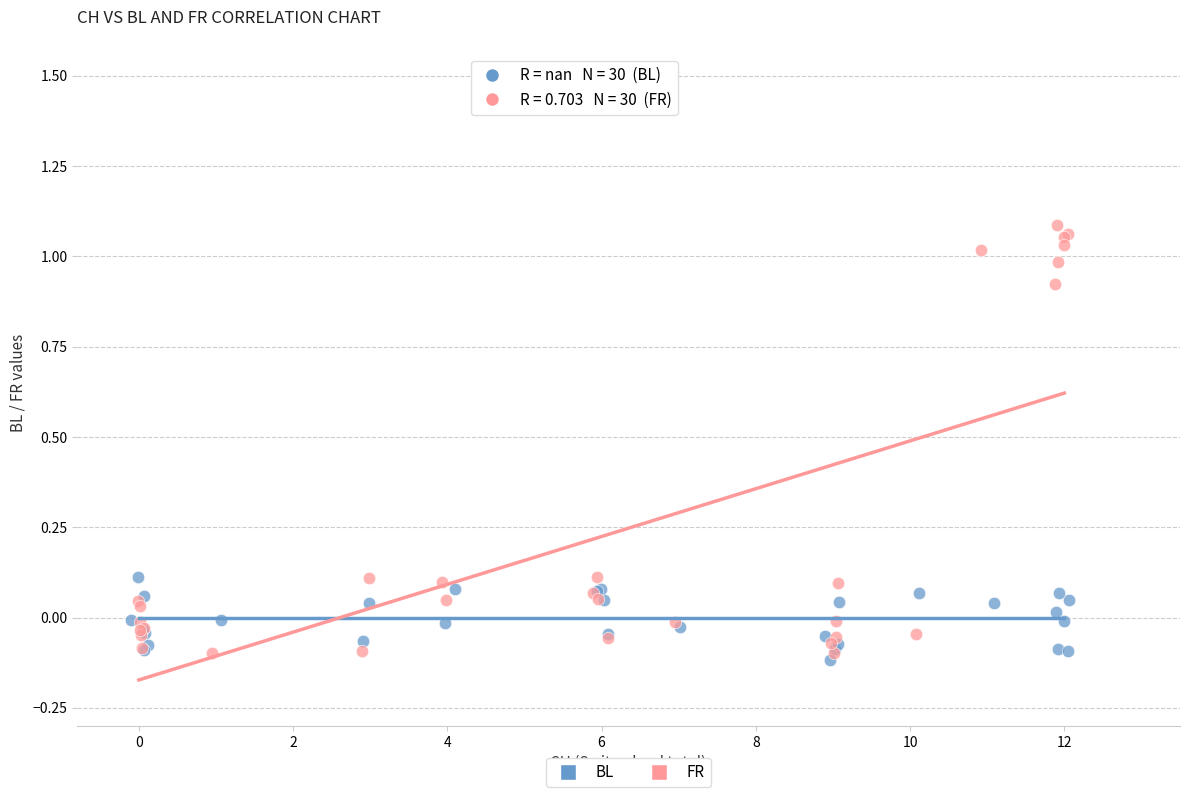

Which series has the widest spread of Y values?

FR